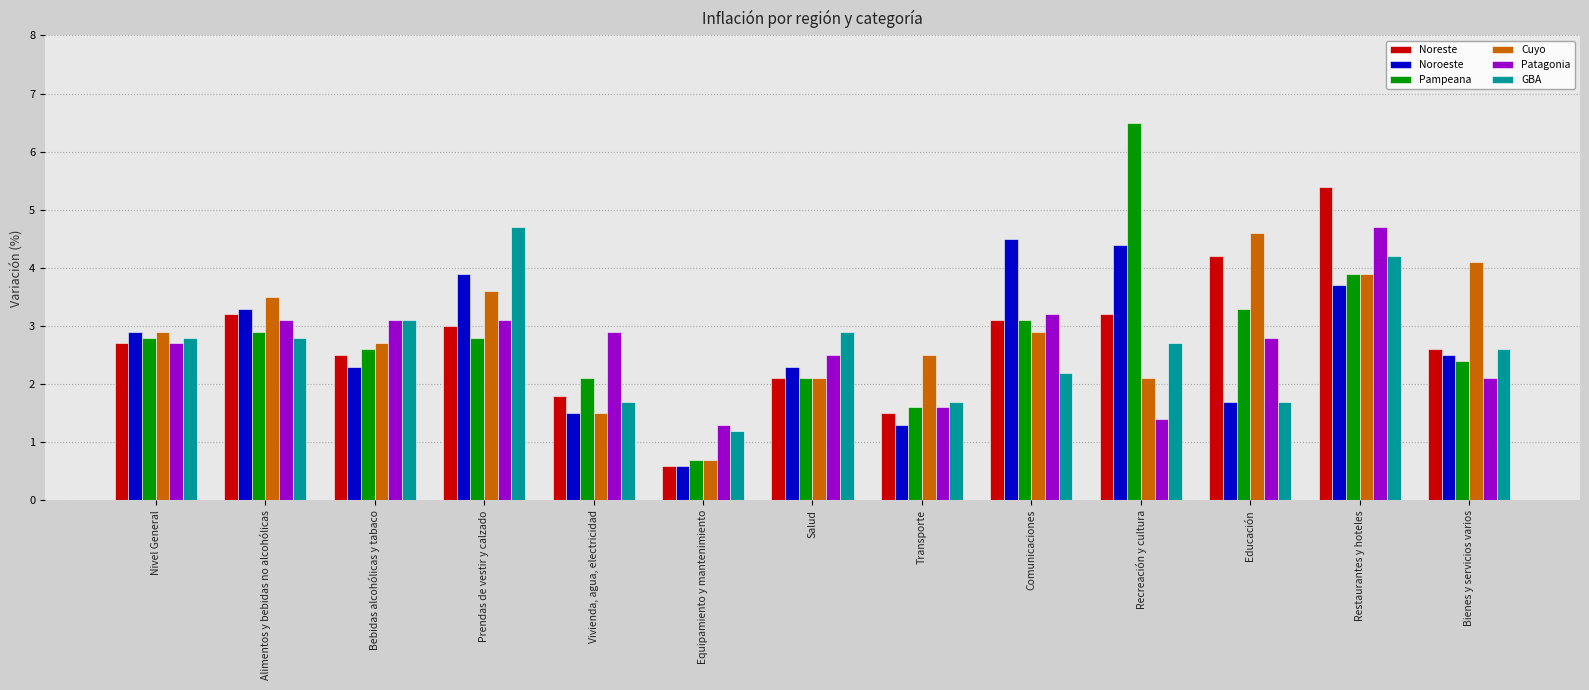

Rank the series at Prendas de vestir y calzado from highest to lowest value.

GBA, Noroeste, Cuyo, Patagonia, Noreste, Pampeana